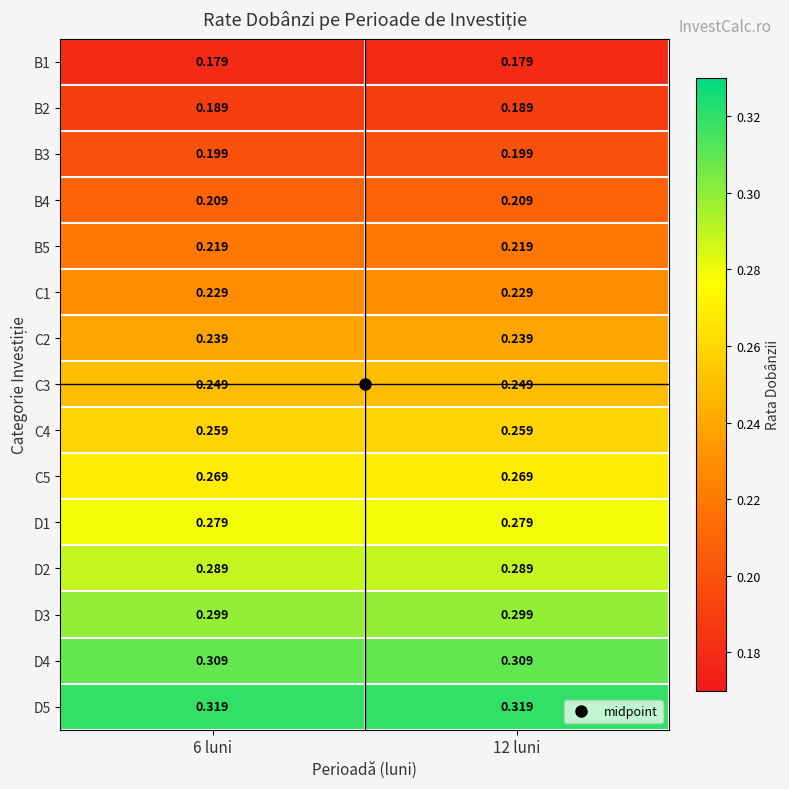

Is the value of B5 at 6 luni greater than the value of C2 at 12 luni?

No